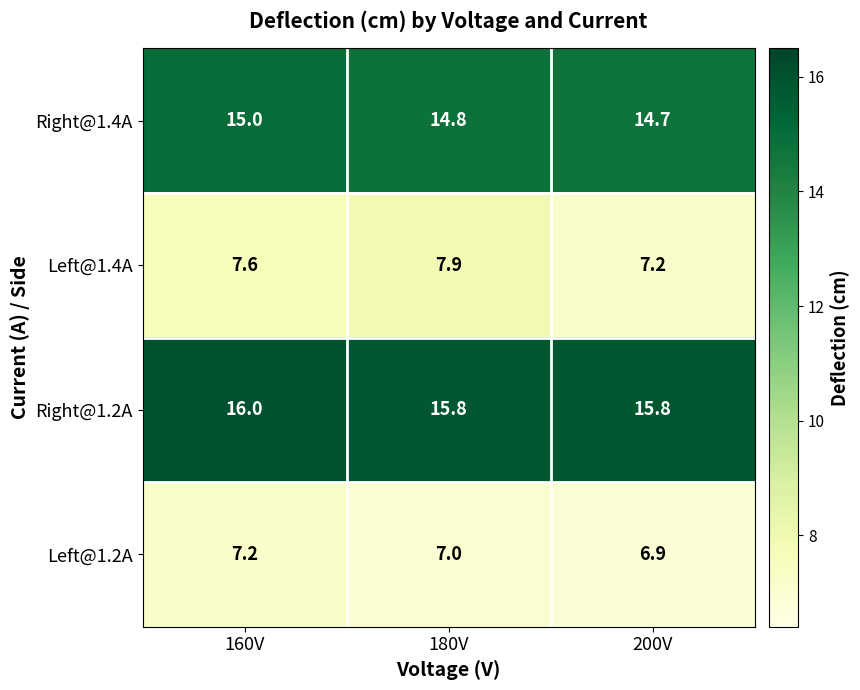

Is the value of Left@1.4A at 180V greater than the value of Right@1.2A at 180V?

No